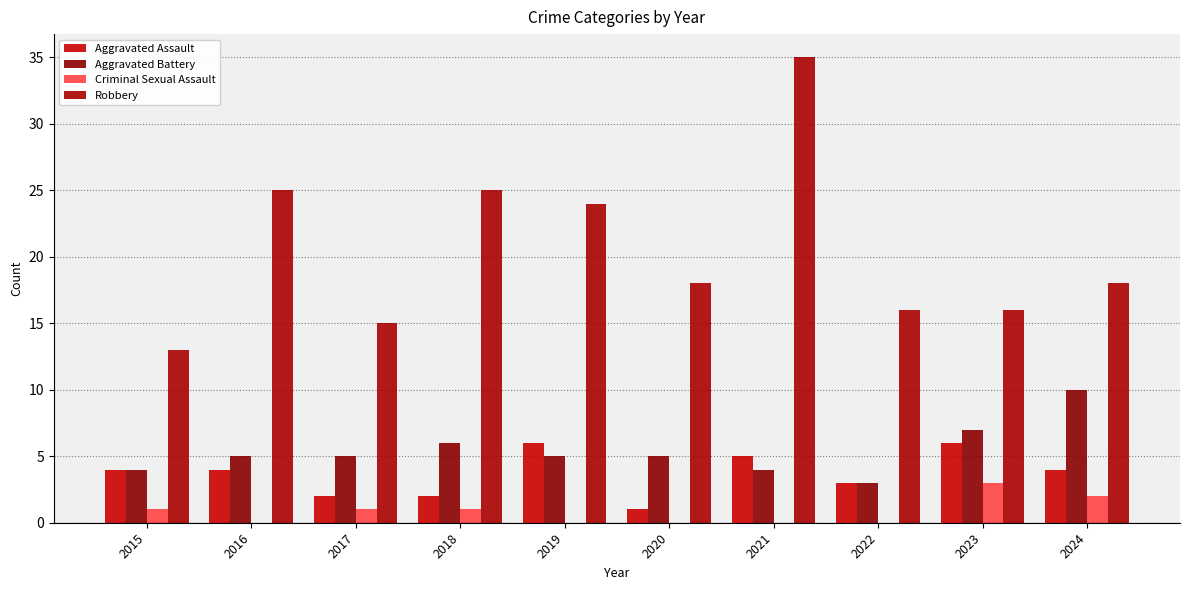

How many Aggravated Assault values are between 2 and 5?

7